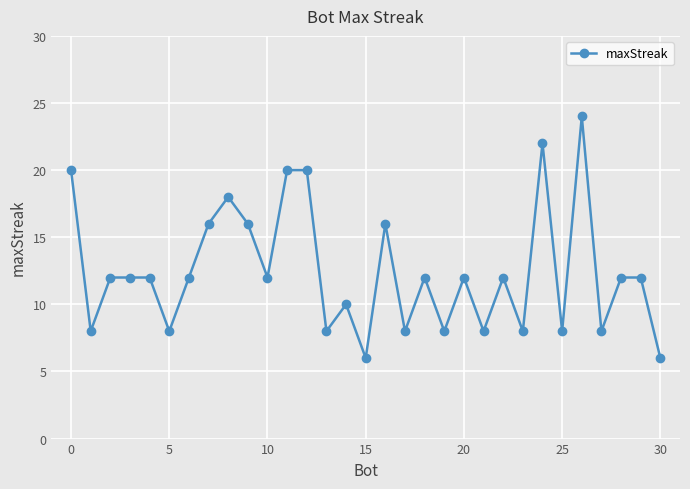

Count the values in the range 8 to 16.

23